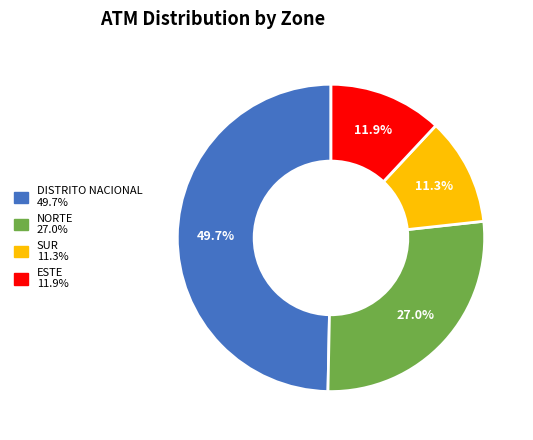

To the nearest percent, what is the difference between the SUR and ESTE slice percentages?

1%